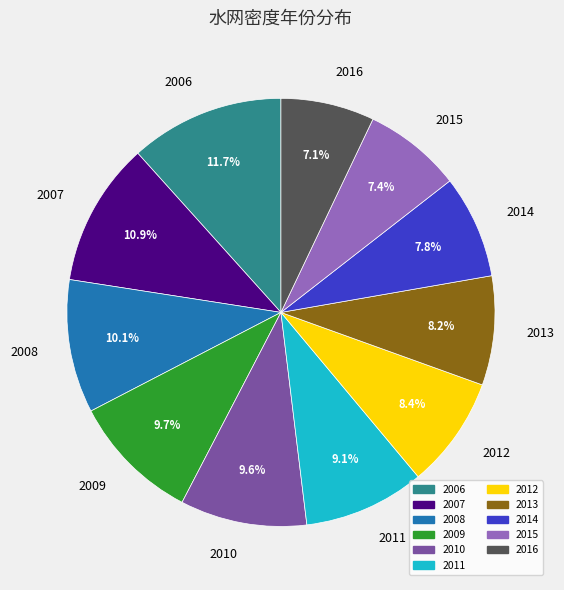

Does any single category account for the majority?

No